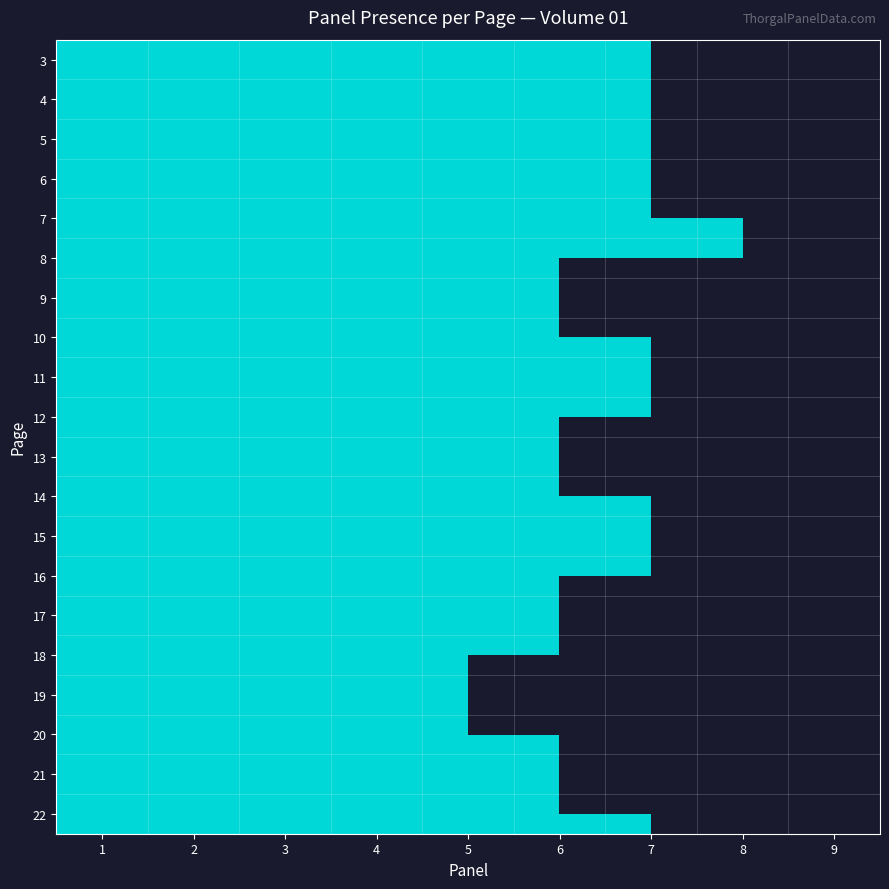

Which has a higher value, 12 or 7?

7